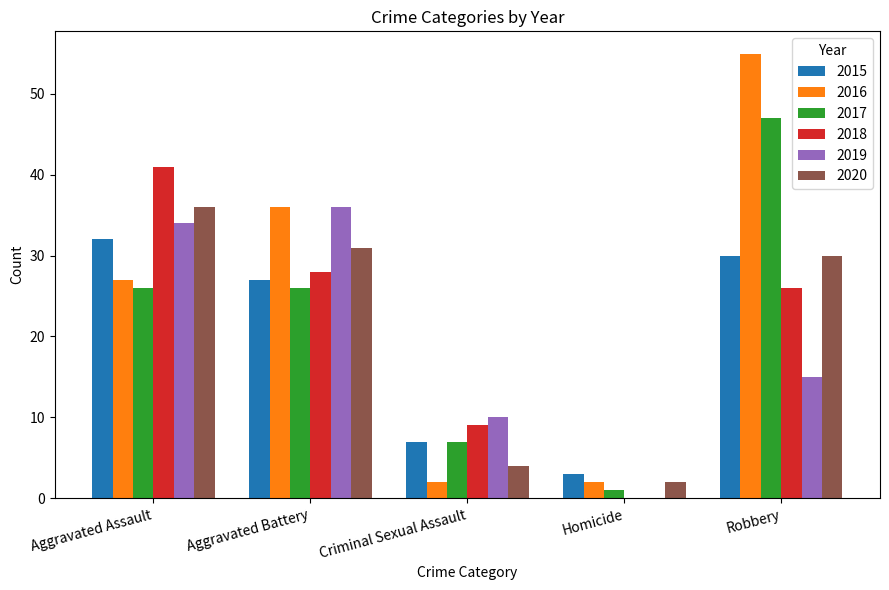

True or false: 2017 has a value of 26 at Aggravated Assault.

True